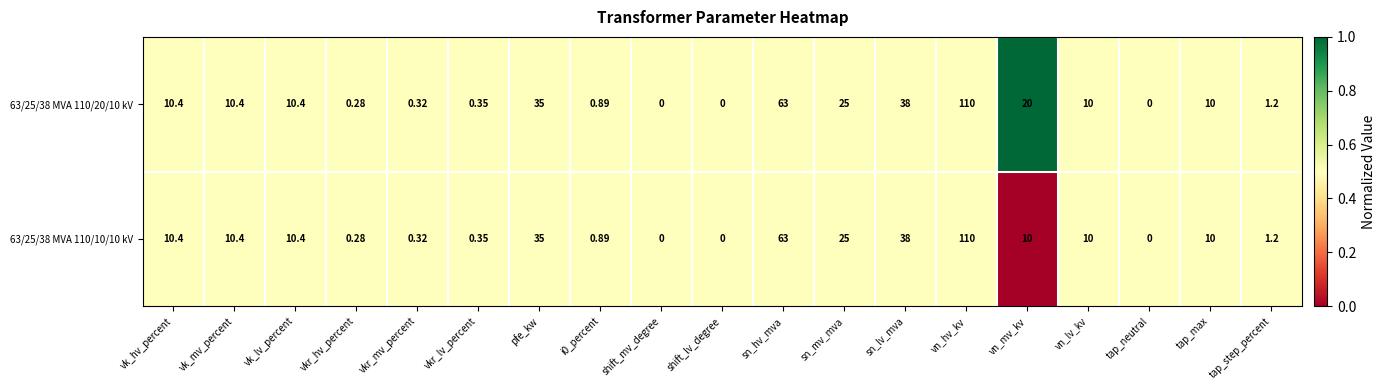

Which category has the highest value in the 63/25/38 MVA 110/10/10 kV series?

vn_hv_kv